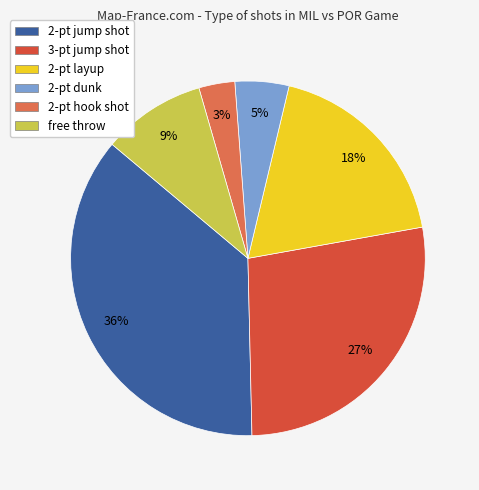

Is the sum of 2-pt jump shot and 2-pt dunk greater than half?

No